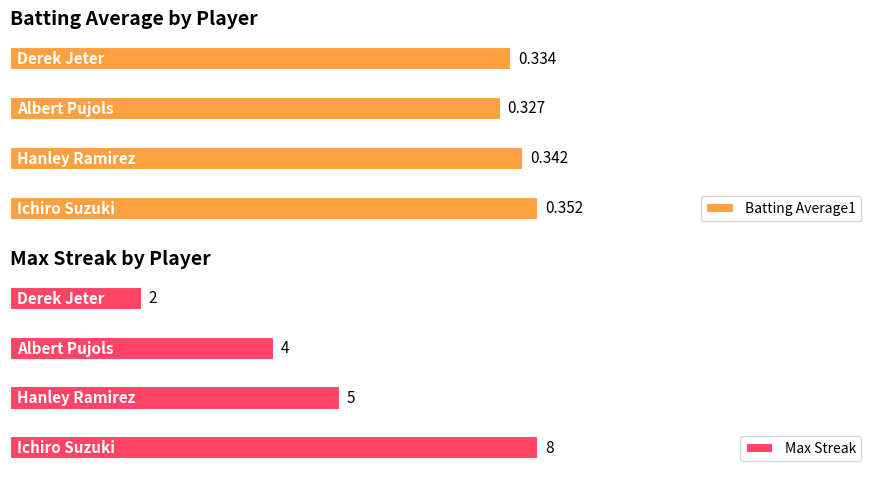

What is the sum of all Max Streak values?

19.0